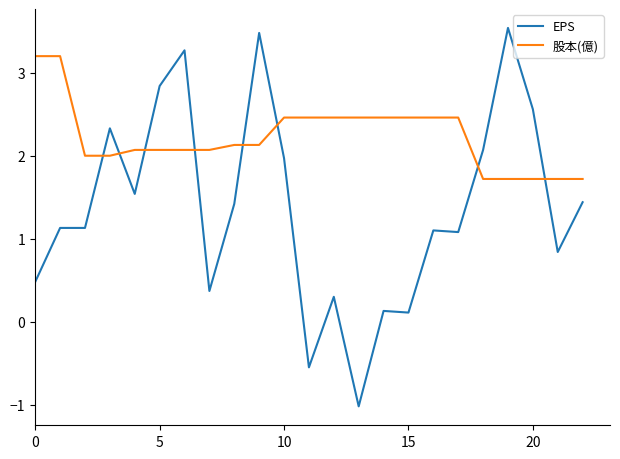

Which series has the widest spread of values?

EPS